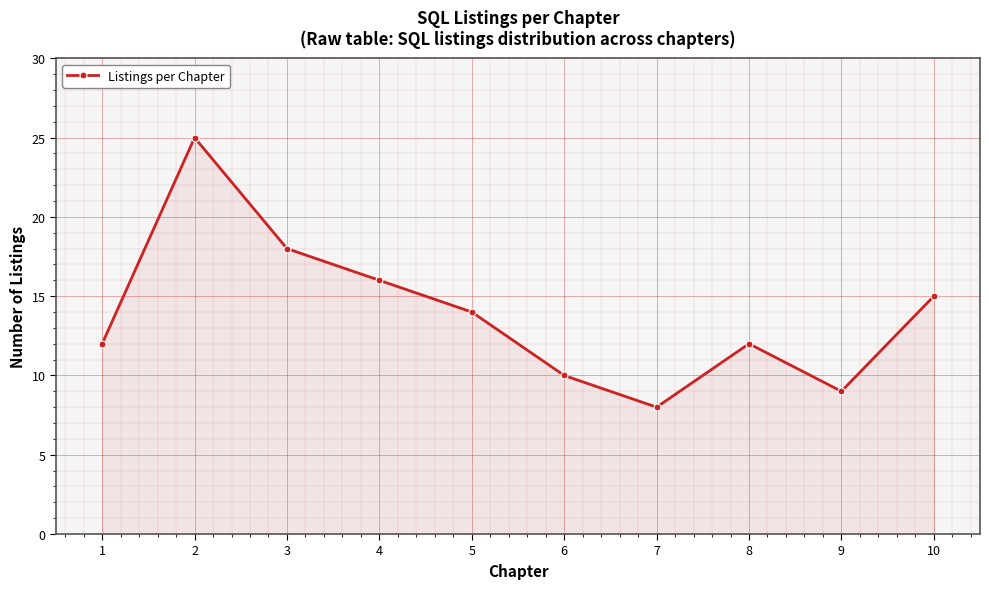

At which label is the value closest to 16?

4